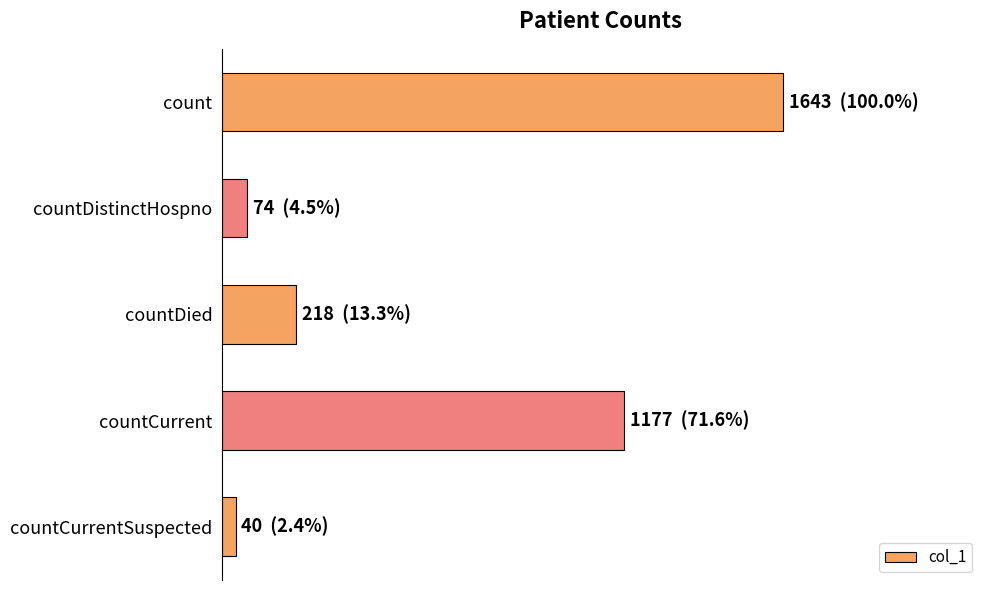

Are the bars horizontal?

Yes